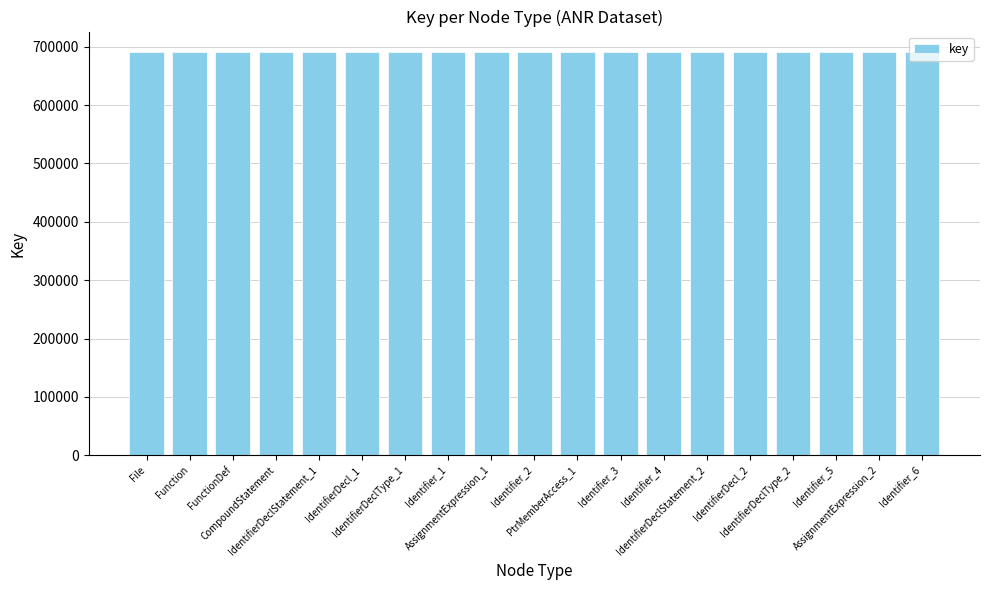

What is the difference between the maximum and minimum values?

18